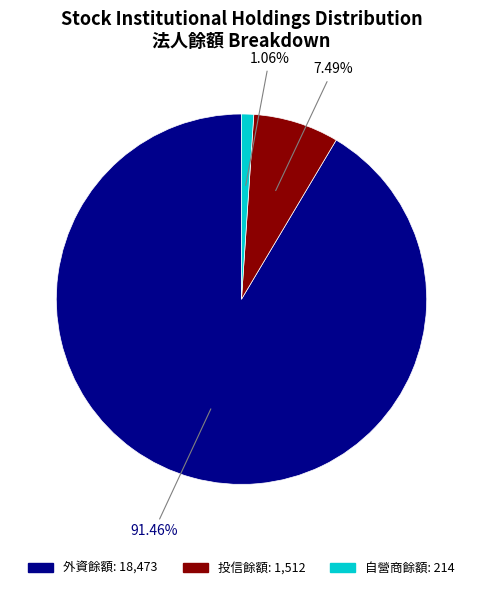

Does 外資餘額 account for over 50% of the chart?

Yes